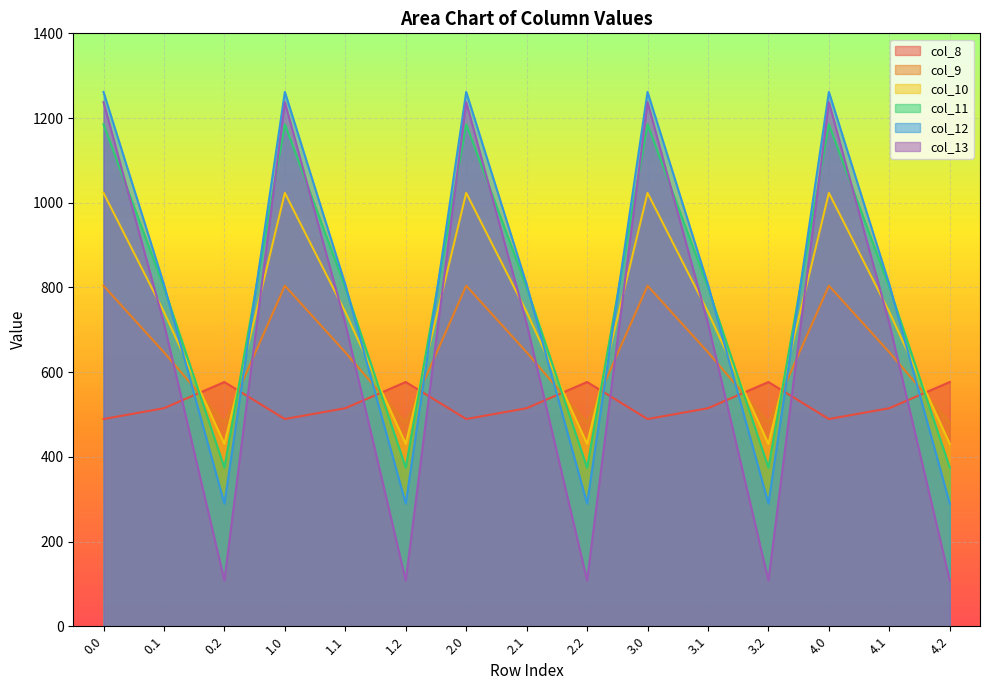

Reading right to left, extract all data points from this chart.

col_8: 4.2=576.6	4.1=514.8	4.0=489.3	3.2=576.6	3.1=514.8	3.0=489.3	2.2=576.6	2.1=514.8	2.0=489.3	1.2=576.6	1.1=514.8	1.0=489.3	0.2=576.6	0.1=514.8	0.0=489.3
col_9: 4.2=480.7	4.1=646.9	4.0=804.0	3.2=480.7	3.1=646.9	3.0=804.0	2.2=480.7	2.1=646.9	2.0=804.0	1.2=480.7	1.1=646.9	1.0=804.0	0.2=480.7	0.1=646.9	0.0=804.0
col_10: 4.2=430.5	4.1=742.1	4.0=1023.2	3.2=430.5	3.1=742.1	3.0=1023.2	2.2=430.5	2.1=742.1	2.0=1023.2	1.2=430.5	1.1=742.1	1.0=1023.2	0.2=430.5	0.1=742.1	0.0=1023.2
col_11: 4.2=374.4	4.1=800.2	4.0=1185.2	3.2=374.4	3.1=800.2	3.0=1185.2	2.2=374.4	2.1=800.2	2.0=1185.2	1.2=374.4	1.1=800.2	1.0=1185.2	0.2=374.4	0.1=800.2	0.0=1185.2
col_12: 4.2=289.5	4.1=806.9	4.0=1261.6	3.2=289.5	3.1=806.9	3.0=1261.6	2.2=289.5	2.1=806.9	2.0=1261.6	1.2=289.5	1.1=806.9	1.0=1261.6	0.2=289.5	0.1=806.9	0.0=1261.6
col_13: 4.2=107.8	4.1=715.3	4.0=1237.4	3.2=107.8	3.1=715.3	3.0=1237.4	2.2=107.8	2.1=715.3	2.0=1237.4	1.2=107.8	1.1=715.3	1.0=1237.4	0.2=107.8	0.1=715.3	0.0=1237.4